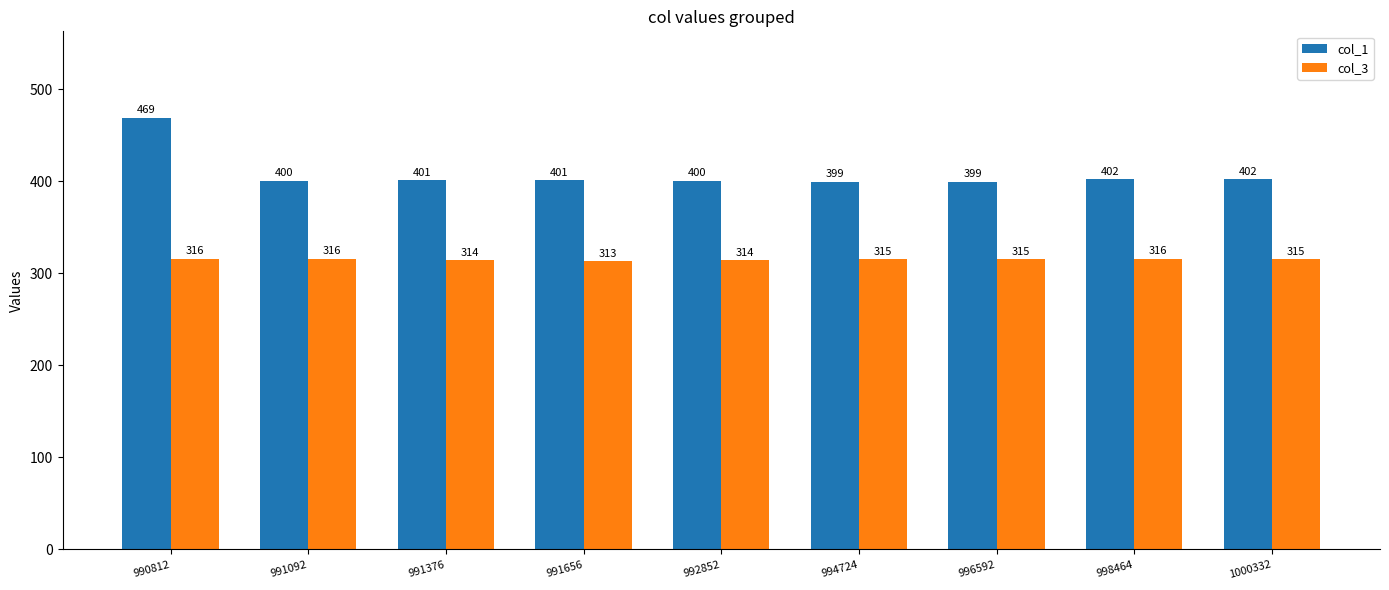

List the series in order of their overall mean, highest first.

col_1, col_3